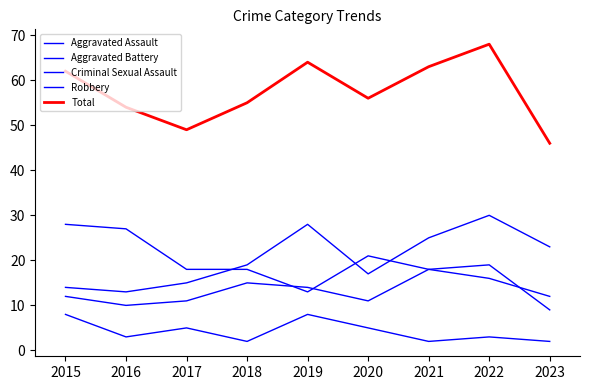

Does the chart have visible grid lines?

No